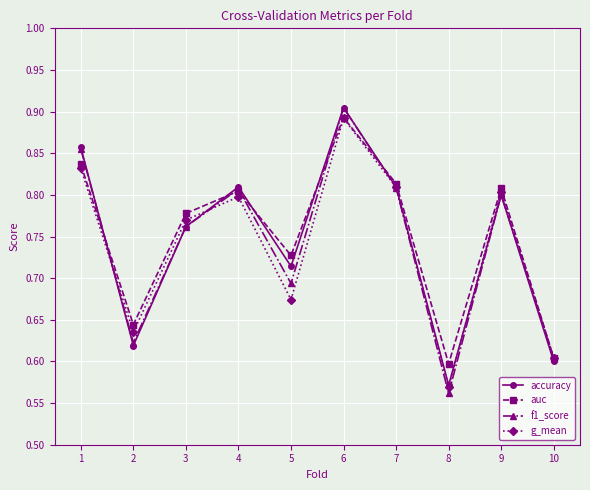

Where is the first local maximum for g_mean?

4